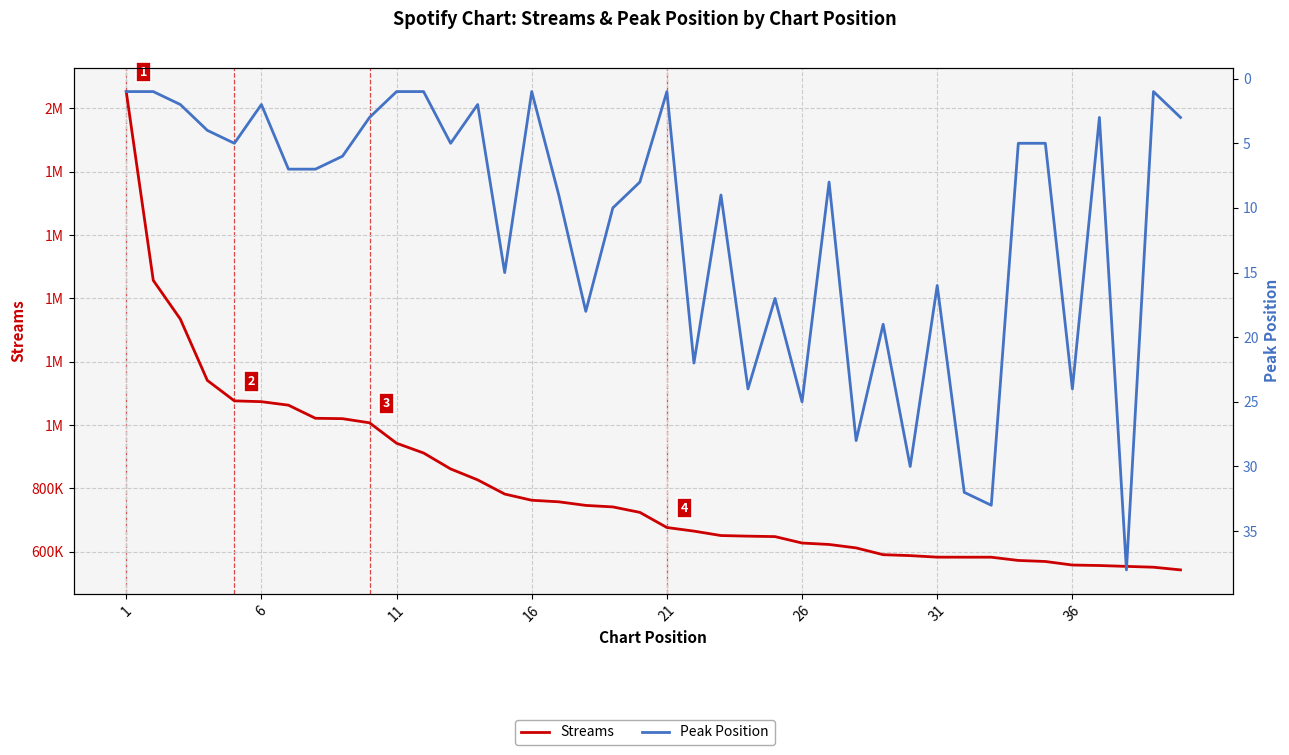

Reading left to right, what are all the values shown in this chart?

Streams: 2053131	1457056	1334938	1141222	1076666	1074065	1063039	1021634	1020427	1007338	942881	912024	861756	827206	782456	762833	757940	746565	741801	724560	676767	665373	651437	649486	648071	627800	623228	612384	590977	588026	583212	583041	583032	572762	569514	558300	556778	554063	551433	542971
Peak Position: 1	1	2	4	5	2	7	7	6	3	1	1	5	2	15	1	9	18	10	8	1	22	9	24	17	25	8	28	19	30	16	32	33	5	5	24	3	38	1	3